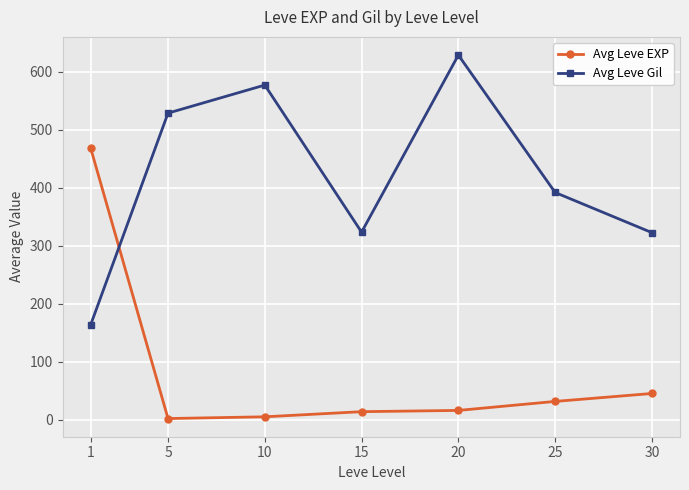

List the series in order of their overall mean, highest first.

Avg Leve Gil, Avg Leve EXP